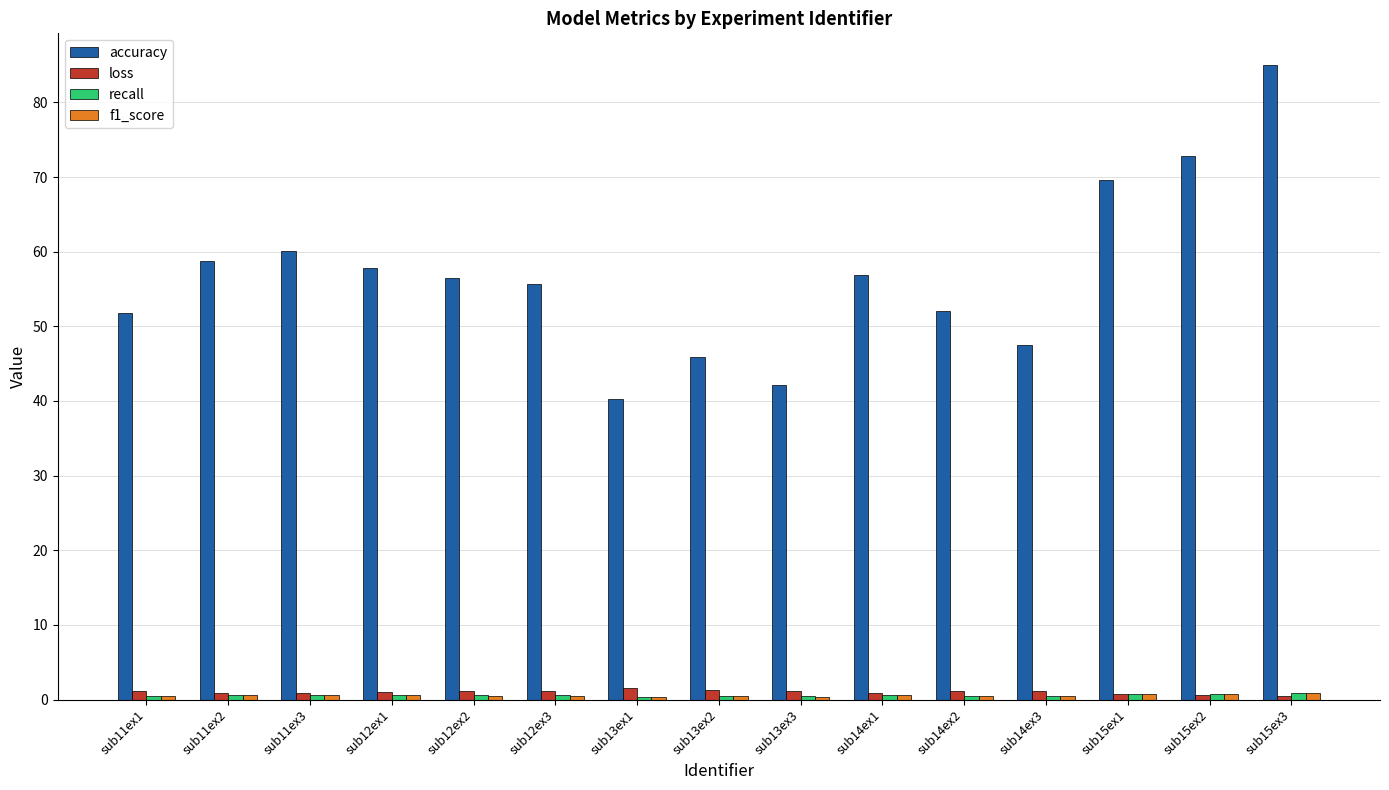

Which series has the widest spread of values?

accuracy